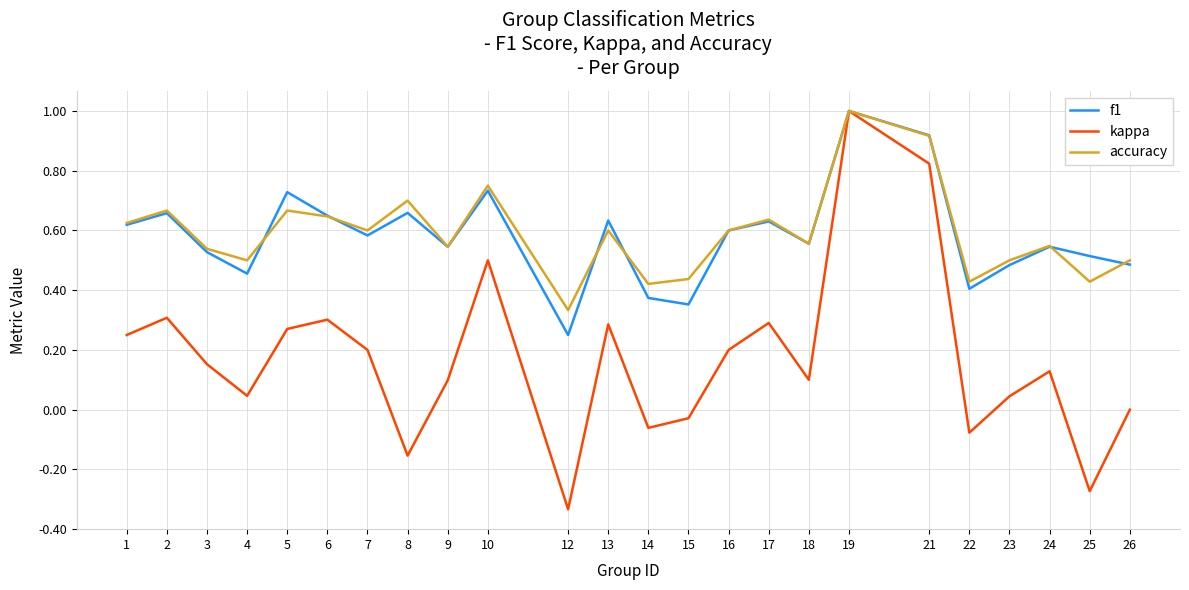

What is the total value across all series at 4?

1.0